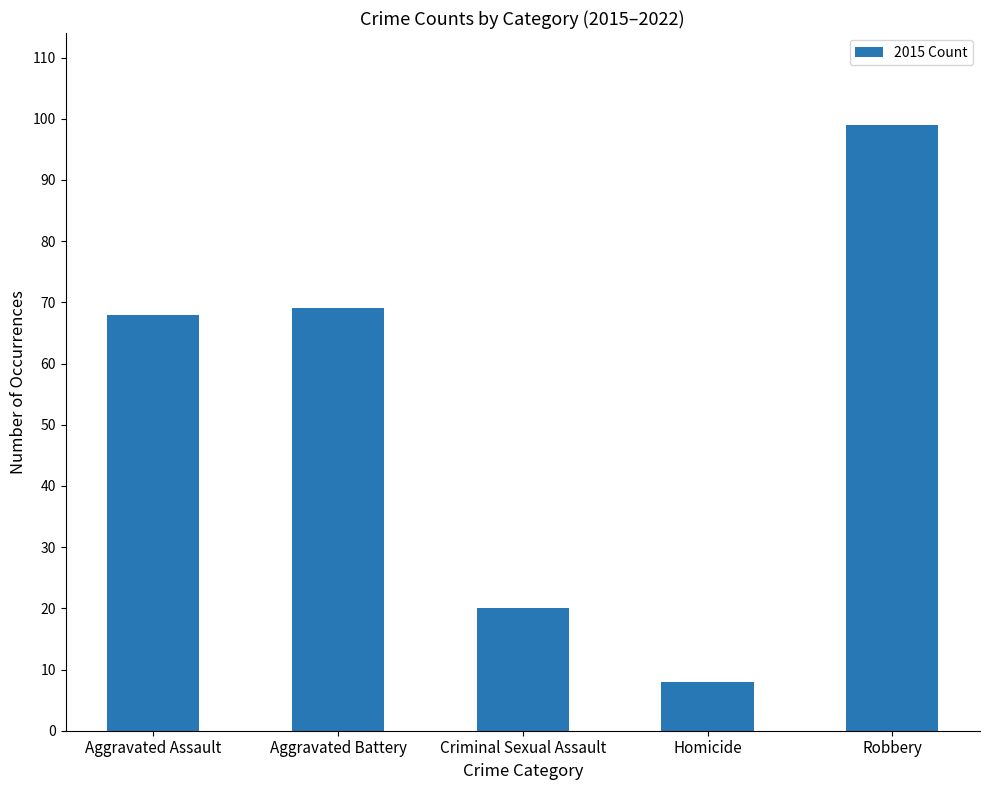

Which category has the lowest value across all series?

Homicide